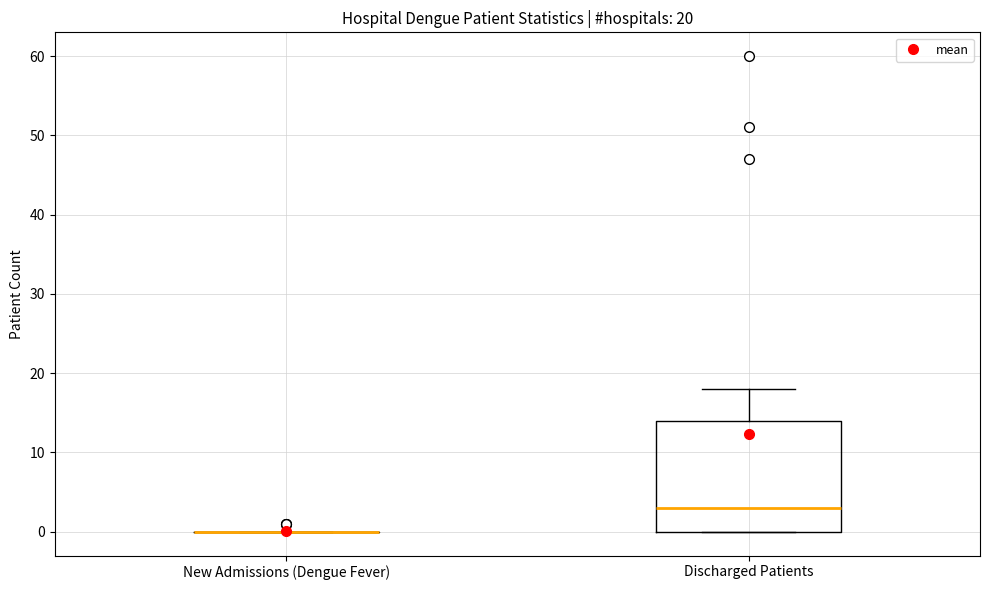

Which box is the tallest, from its lower edge to its upper edge?

Discharged Patients